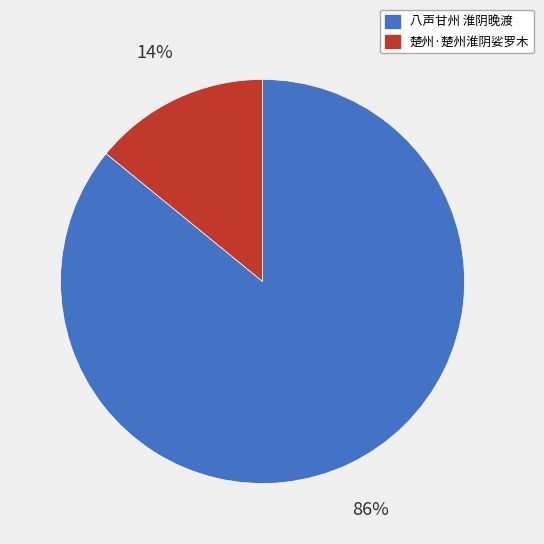

To the nearest percent, what is the combined percentage of 楚州·楚州淮阴娑罗木 and 八声甘州 淮阴晚渡?

100%